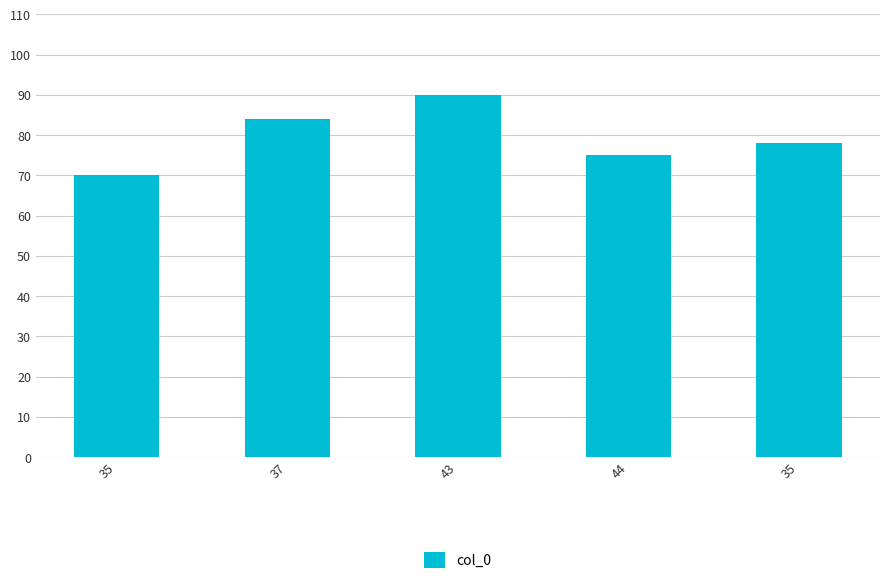

The value at 35 is 78. True or false?

True